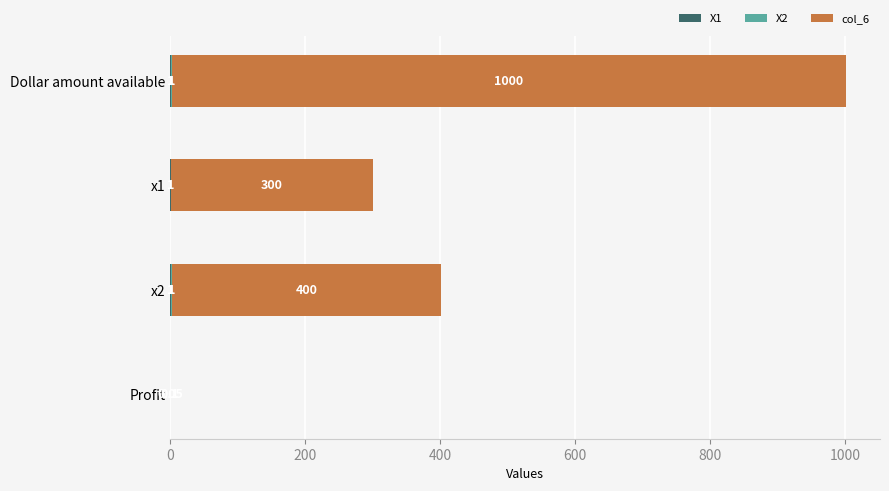

At which category is the sum across all series the highest?

Dollar amount available